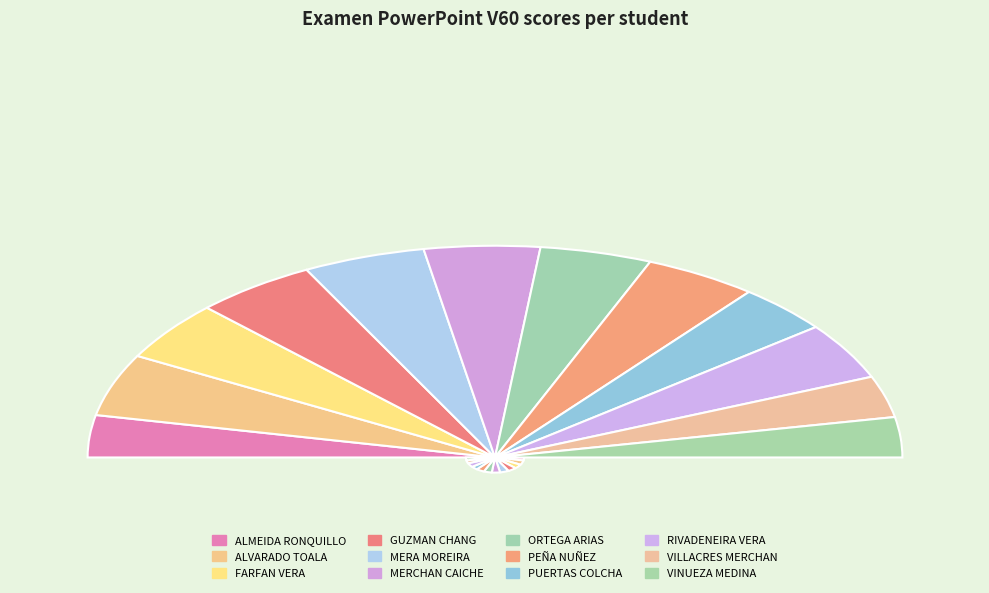

Does GUZMAN CHANG account for over 50% of the chart?

No